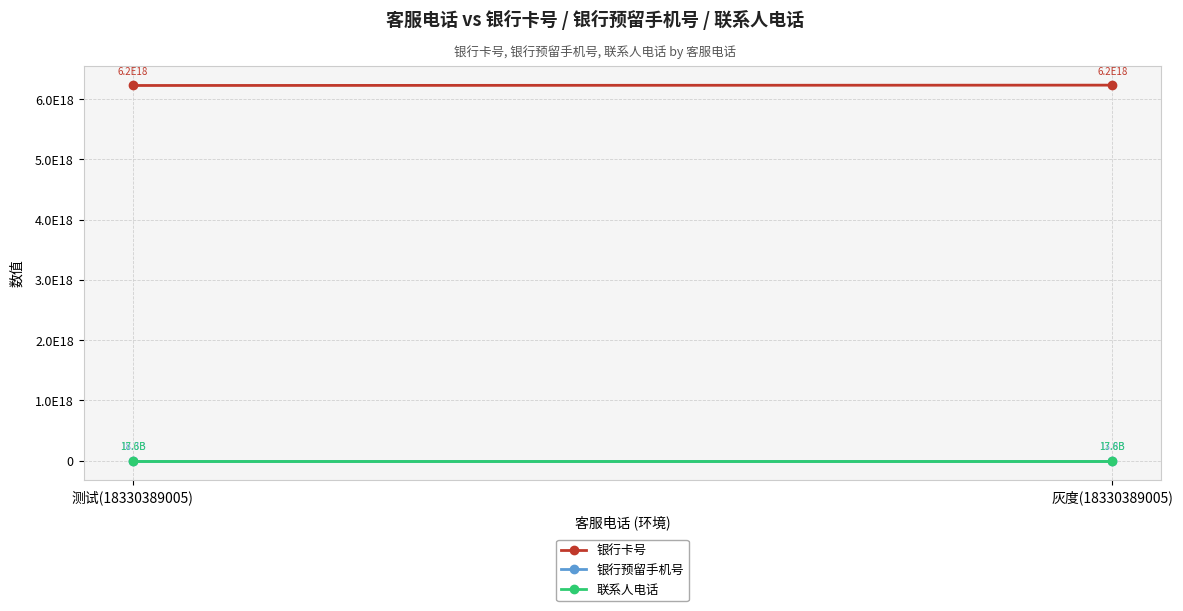

What is the maximum value for 银行卡号?

6228414040143096832